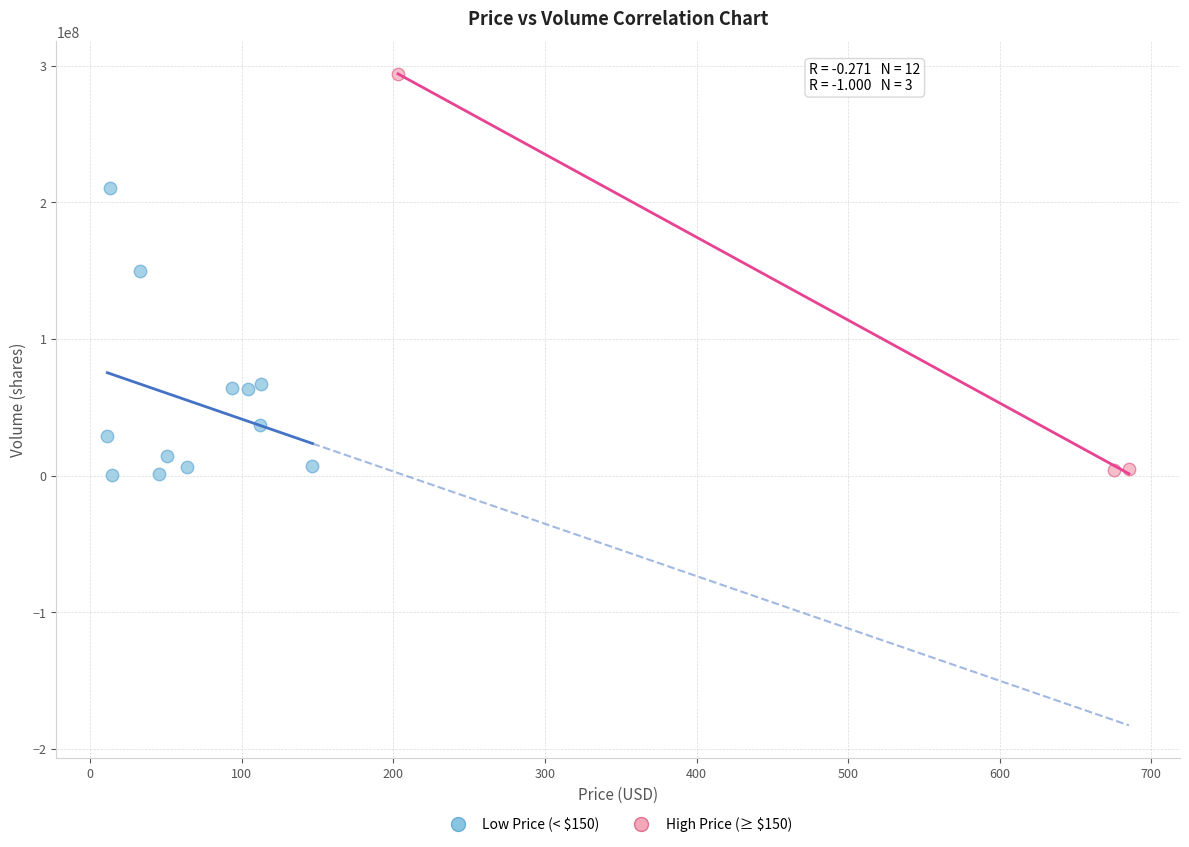

Which series reaches the maximum Y coordinate?

High Price (≥ $150)